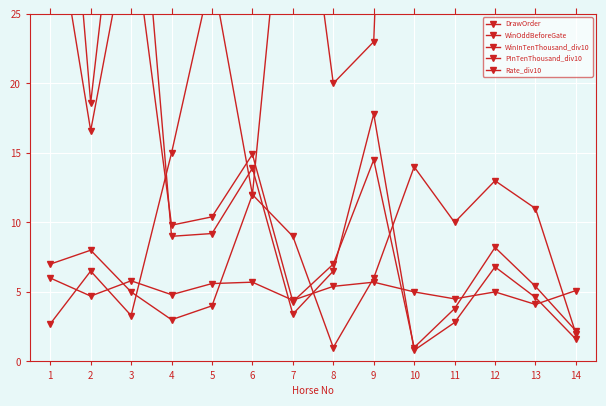

Which category has the highest value in the DrawOrder series?

10